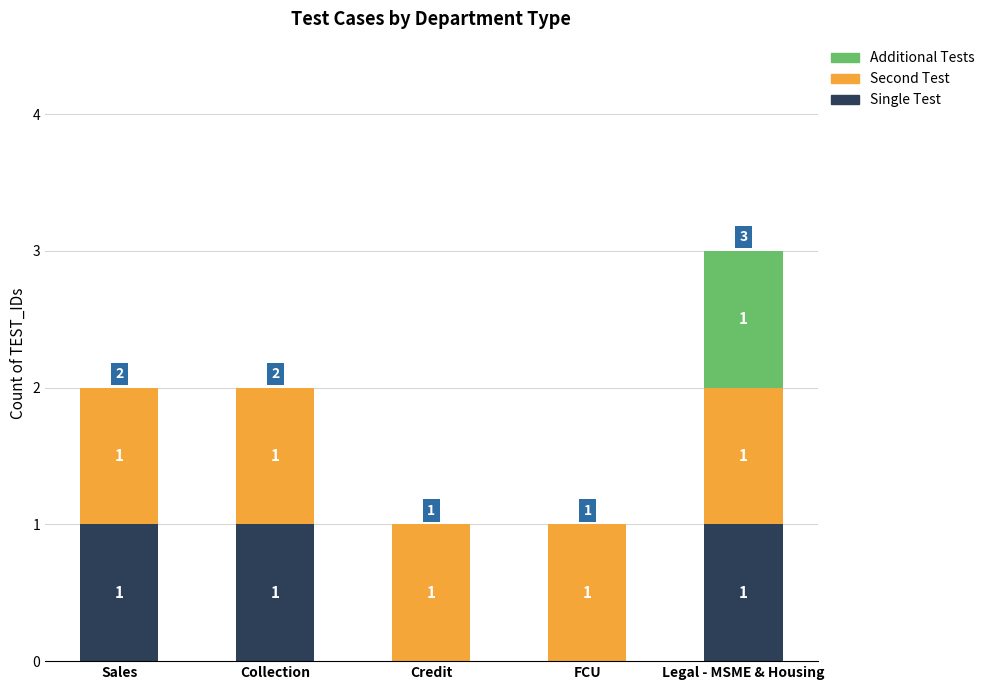

Is it true that Single Test equals 0 at Sales?

False